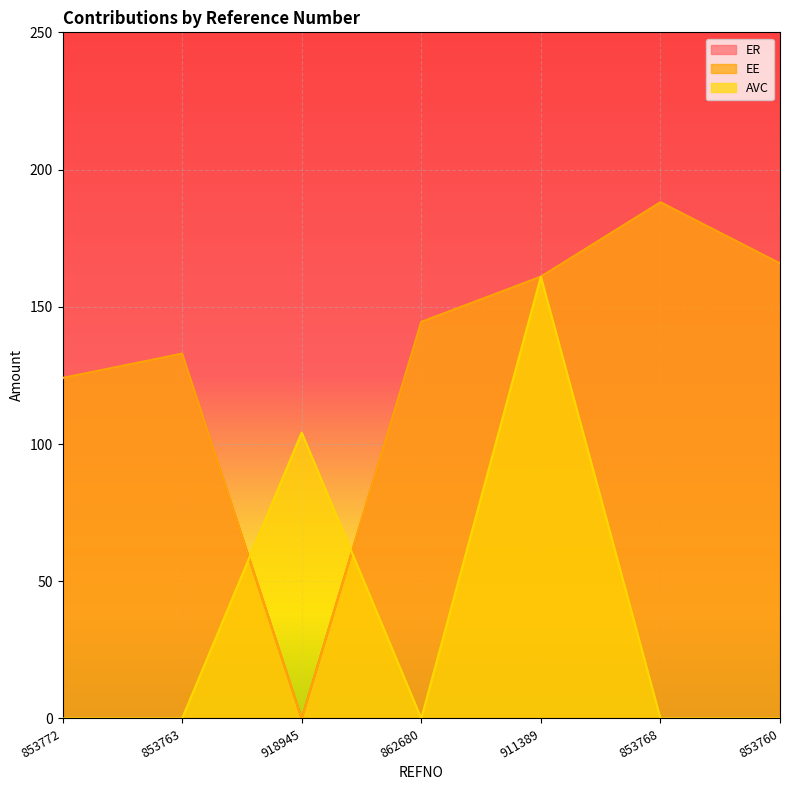

What position from the left is 853768?

6